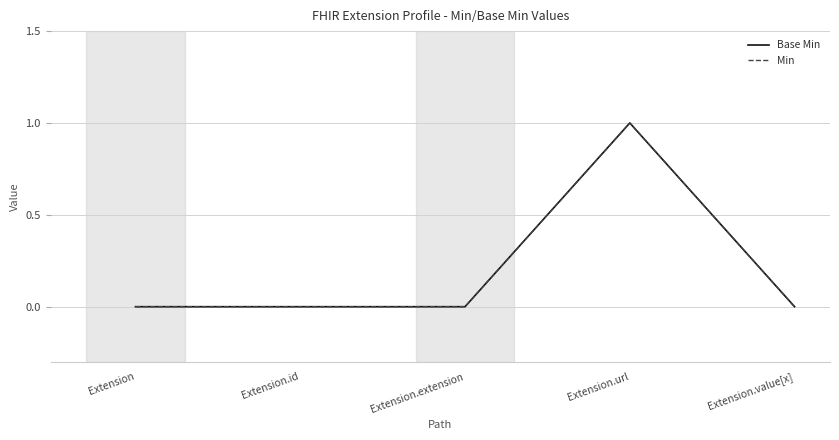

Does the chart have visible grid lines?

Yes